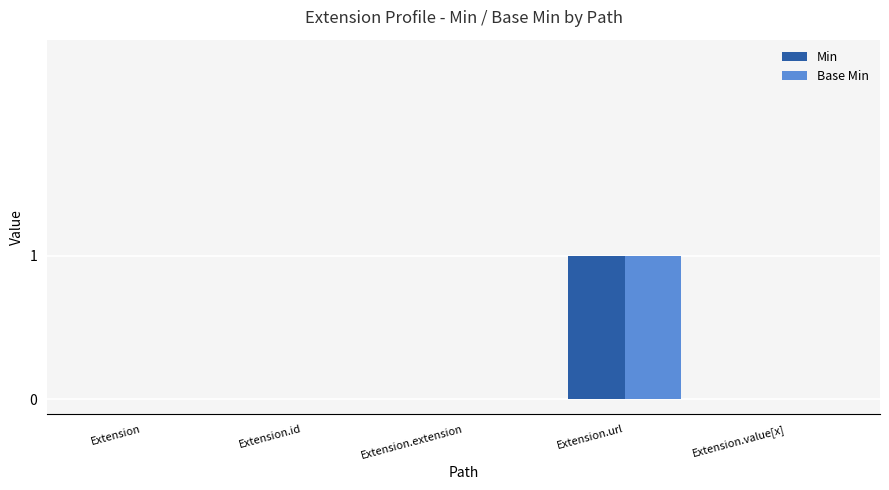

Are the bars grouped side by side (vs. stacked)?

Yes